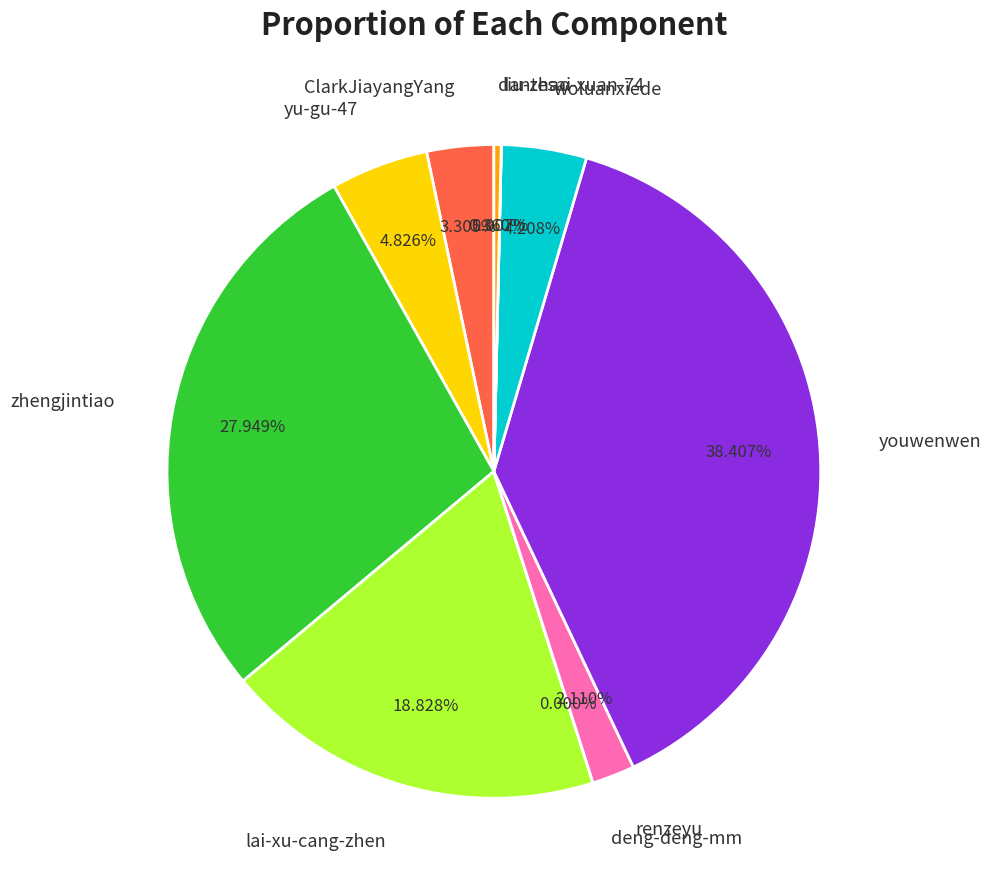

To the nearest percent, what is the difference between the largest and smallest slice percentages?

38%